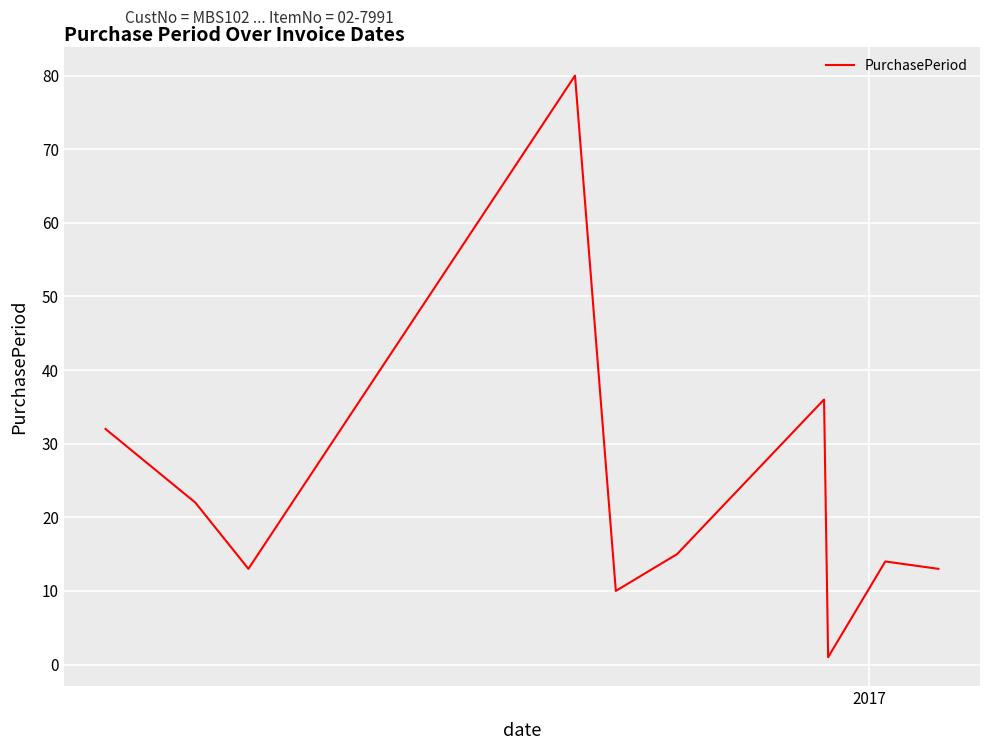

Is this an area chart (filled region under the line)?

No